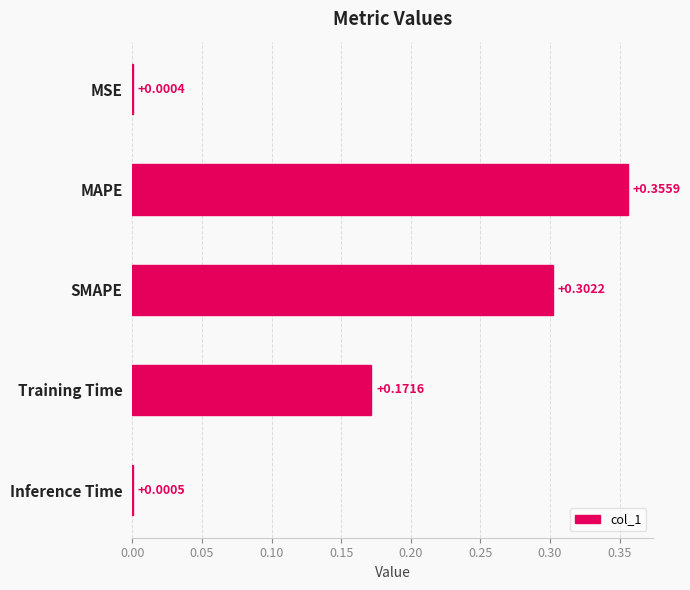

At which label is the value closest to 0?

MSE